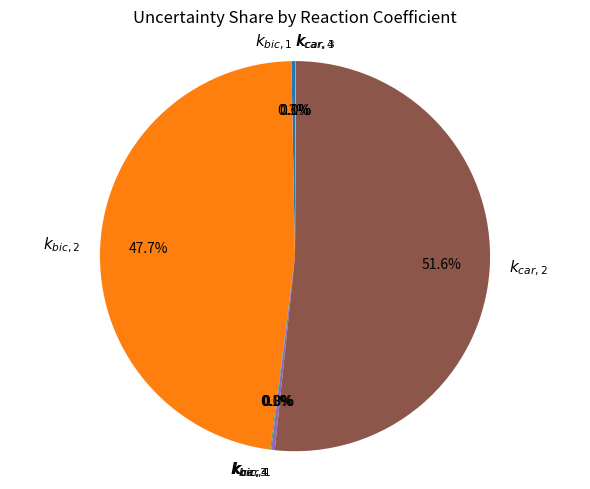

To the nearest percent, what is the average slice percentage?

12%